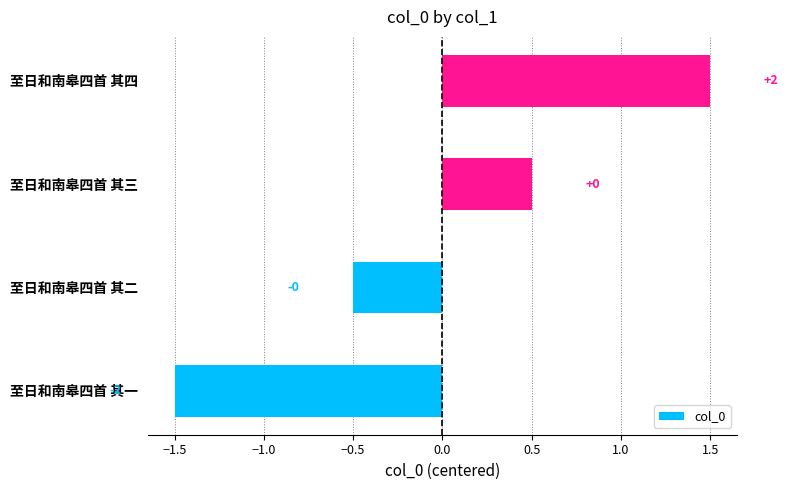

Are the bars horizontal?

Yes